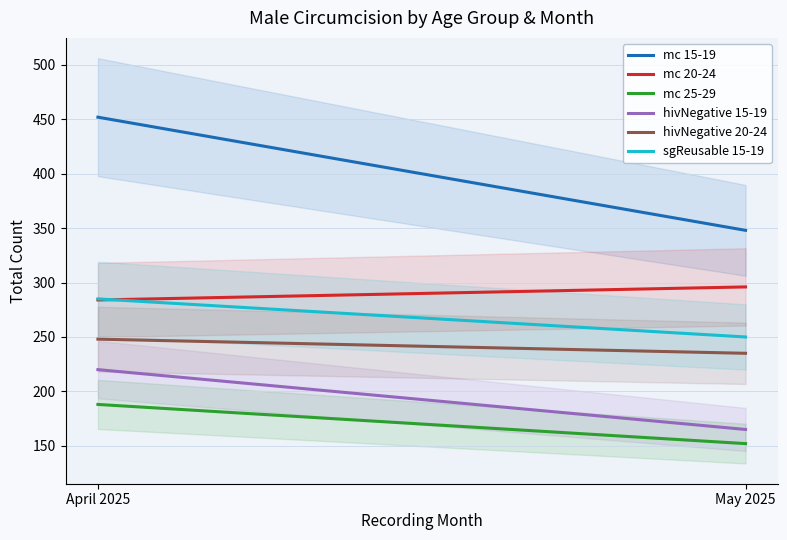

At which label is mc 25-29 closest to 170?

April 2025